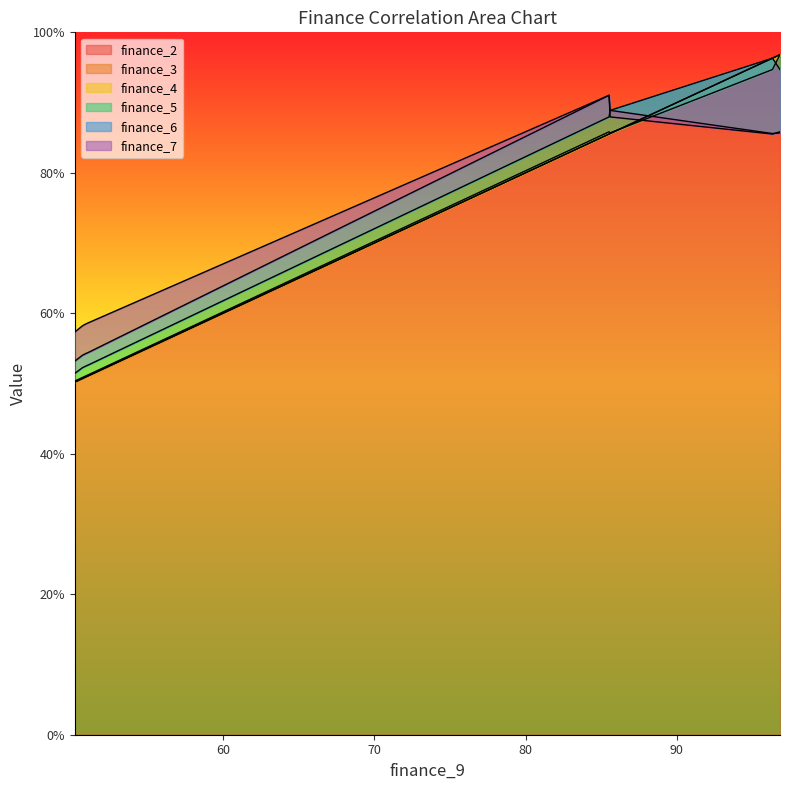

What is the value of the finance_5 point at the 1st from the left?

51.4